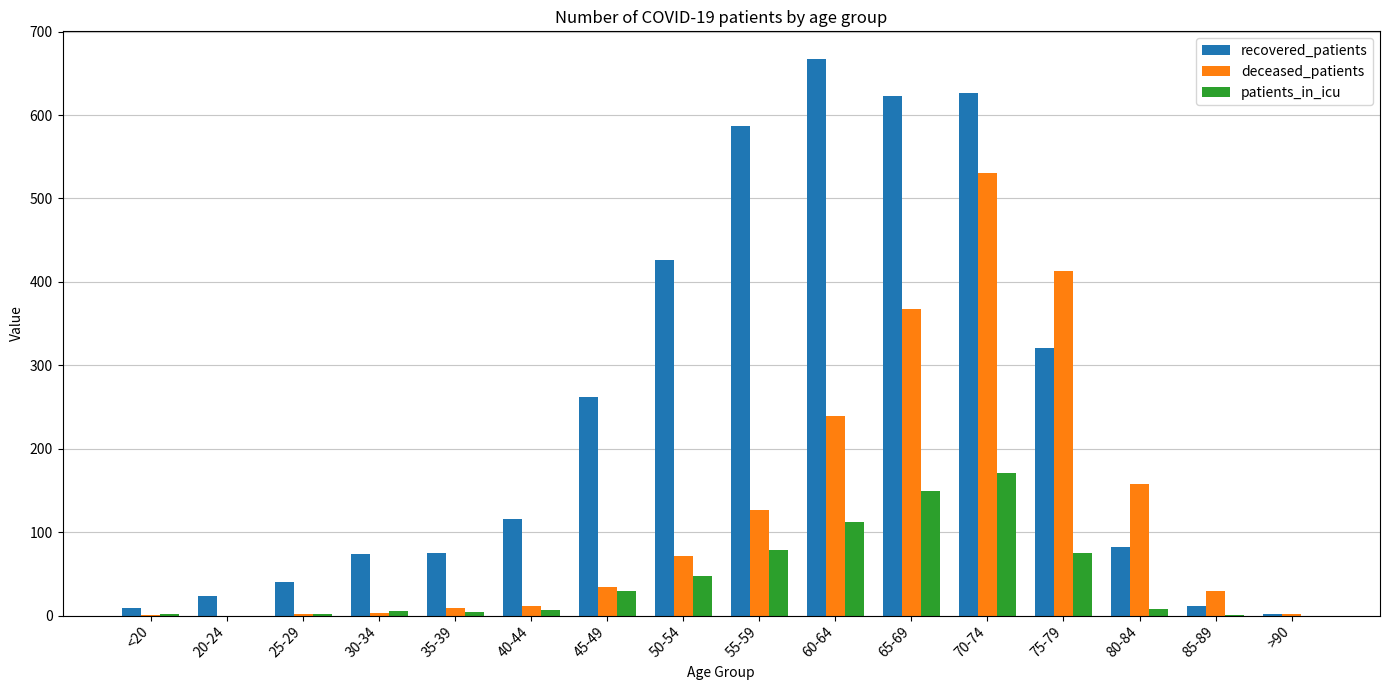

Which category has the highest value in the patients_in_icu series?

70-74